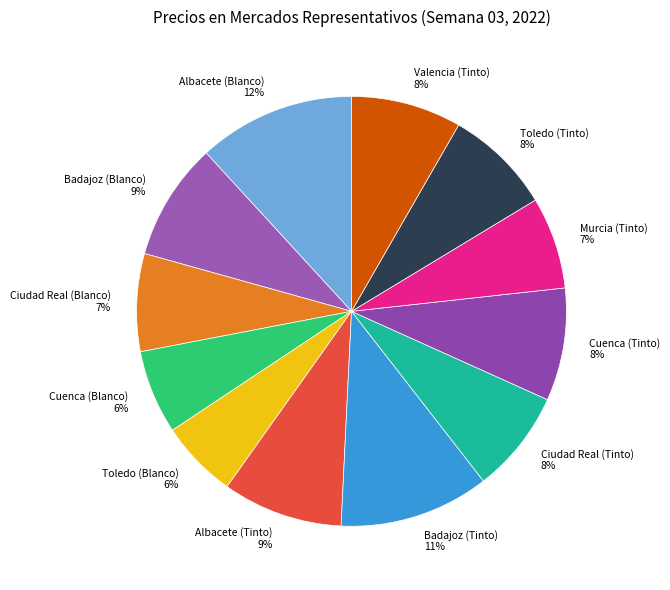

Is there a majority slice in this chart?

No